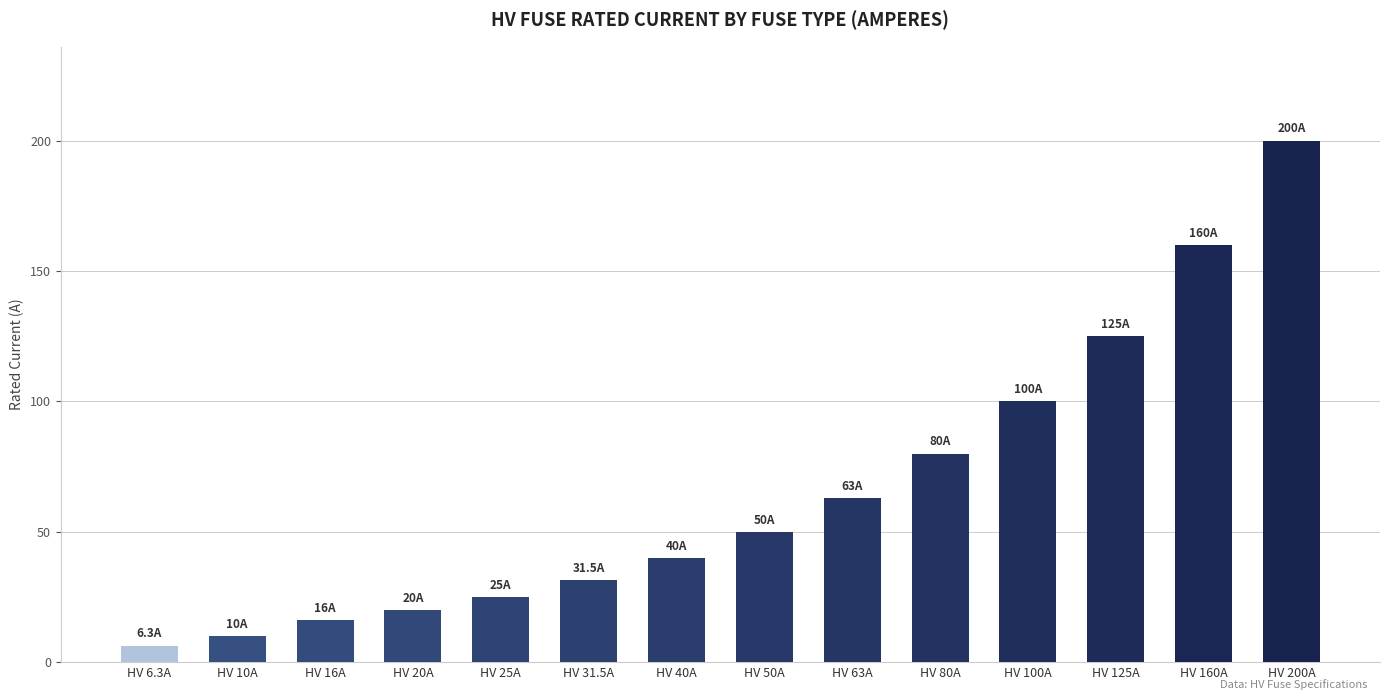

What is the maximum value shown in the chart?

200.0